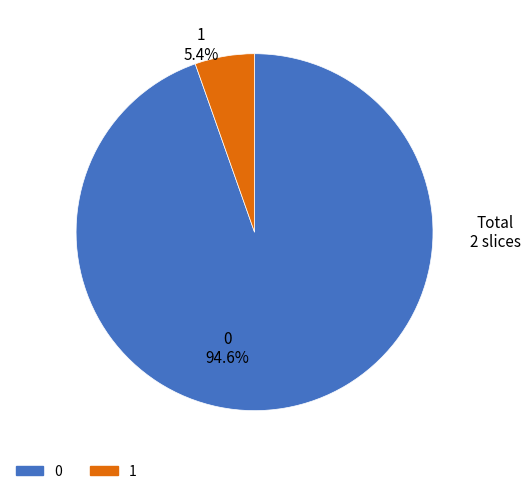

The 1 slice represents 15% of the pie. True or false?

False